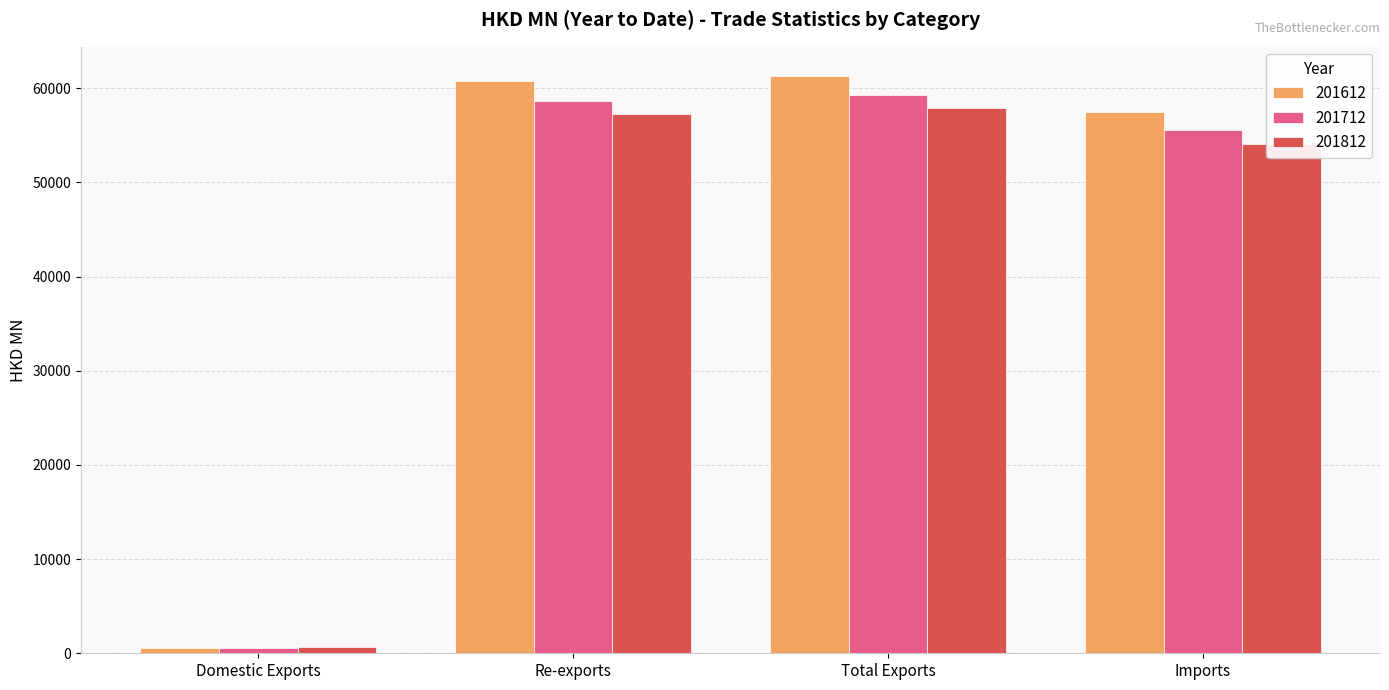

What are all the series names shown in the legend?

201612, 201712, 201812